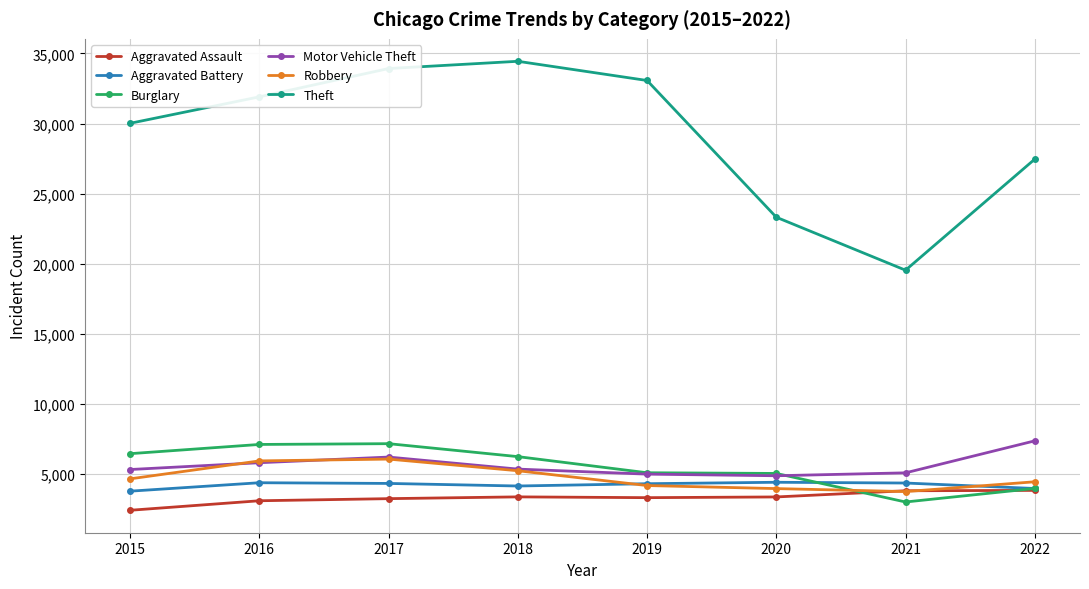

How many lines are shown in the chart?

6